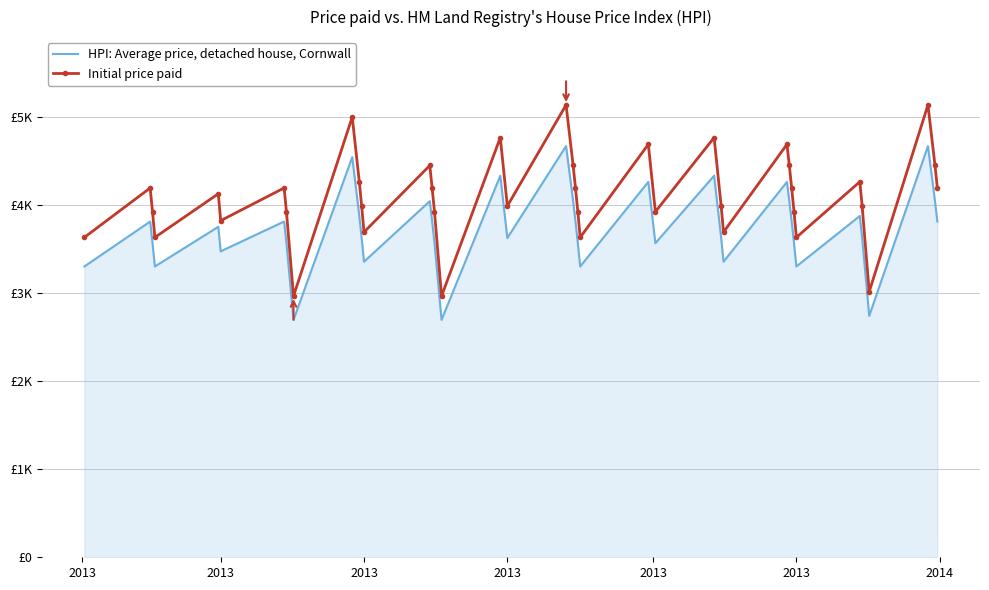

How many interior local peaks does the Initial price paid series have?

12